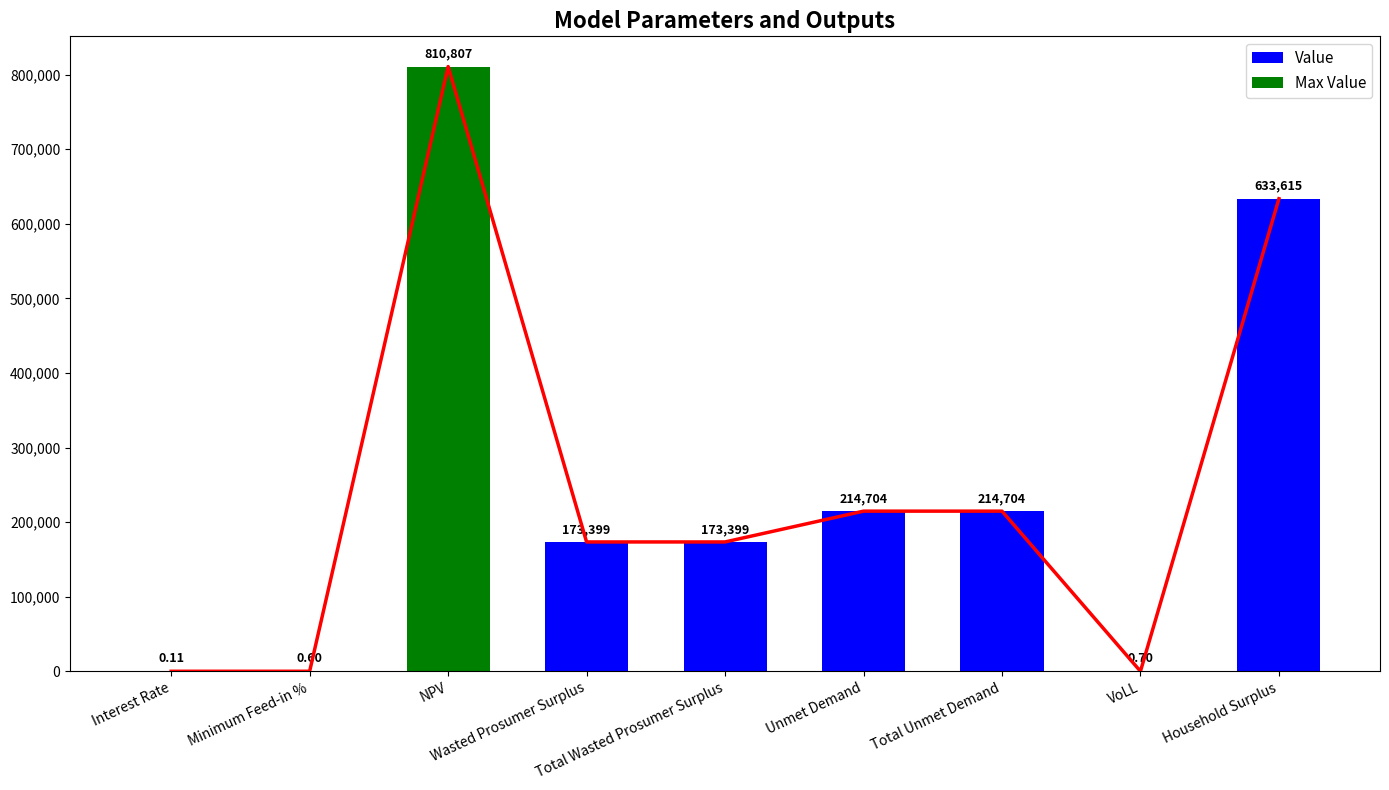

The chart shows a value of 0.0 at Interest Rate. True or false?

False